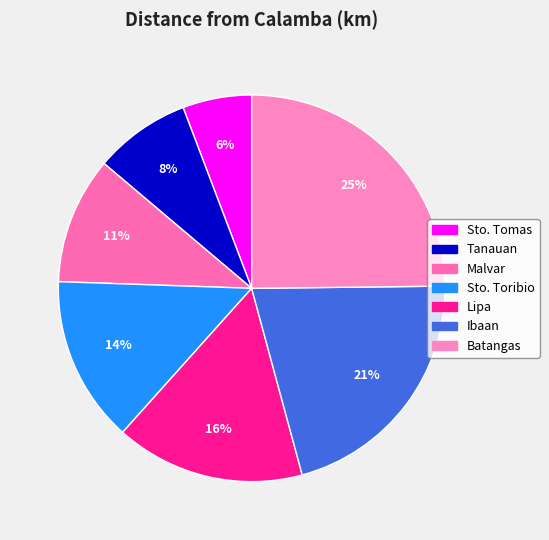

Rank the categories by value from lowest to highest.

Sto. Tomas, Tanauan, Malvar, Sto. Toribio, Lipa, Ibaan, Batangas